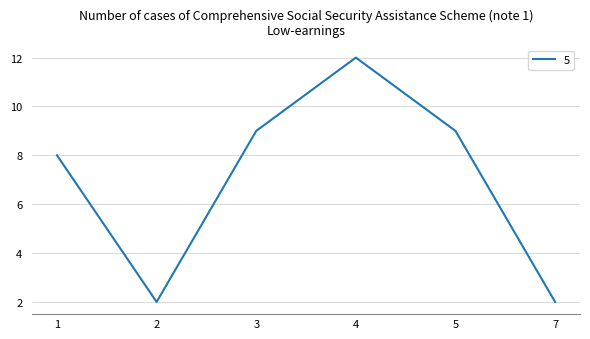

What is the difference between the second highest and second lowest values?

7